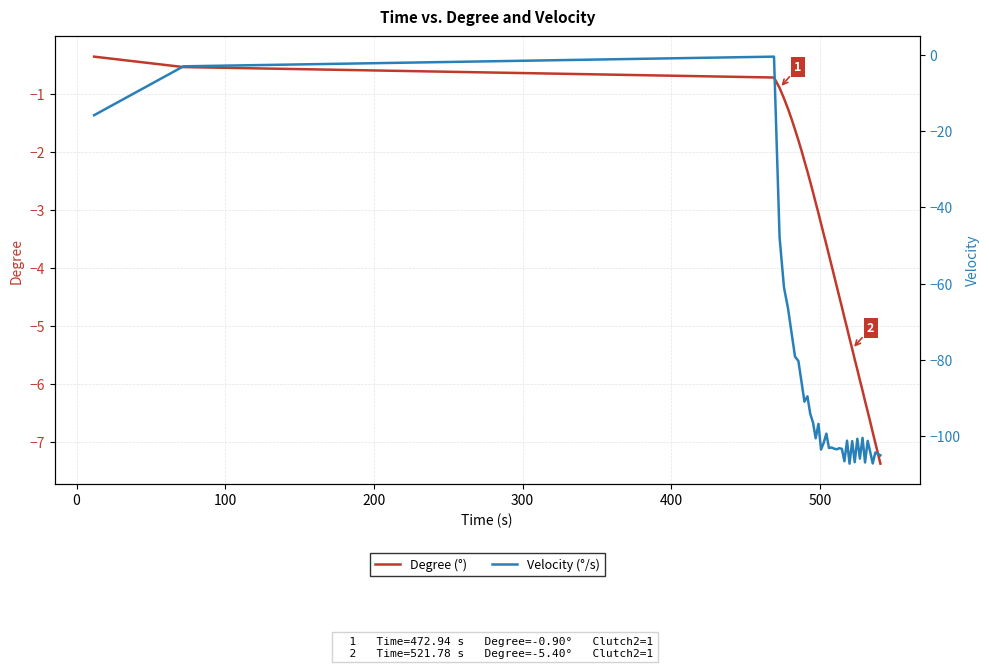

True or false: Degree (°) has more than 1 interior local peaks.

False